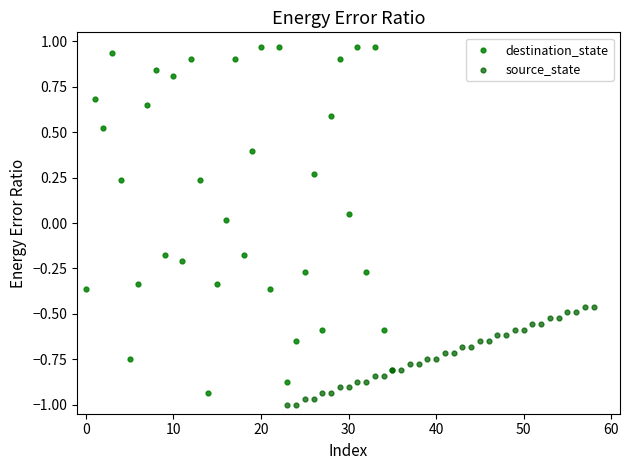

Which series has the widest spread of Y values?

destination_state